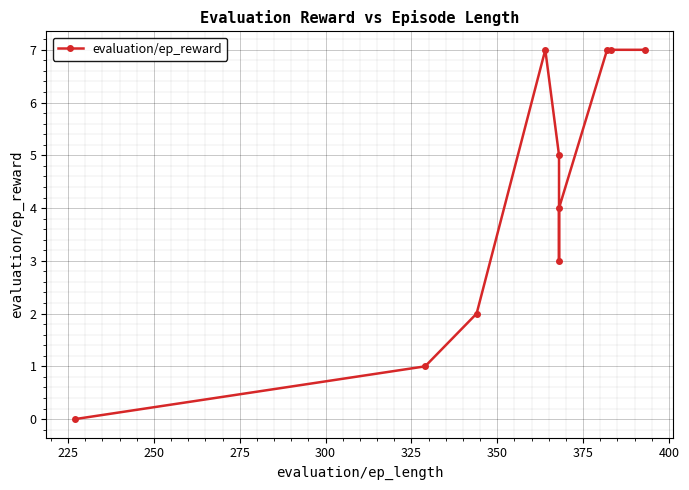

What is the difference between the maximum and second lowest values?

6